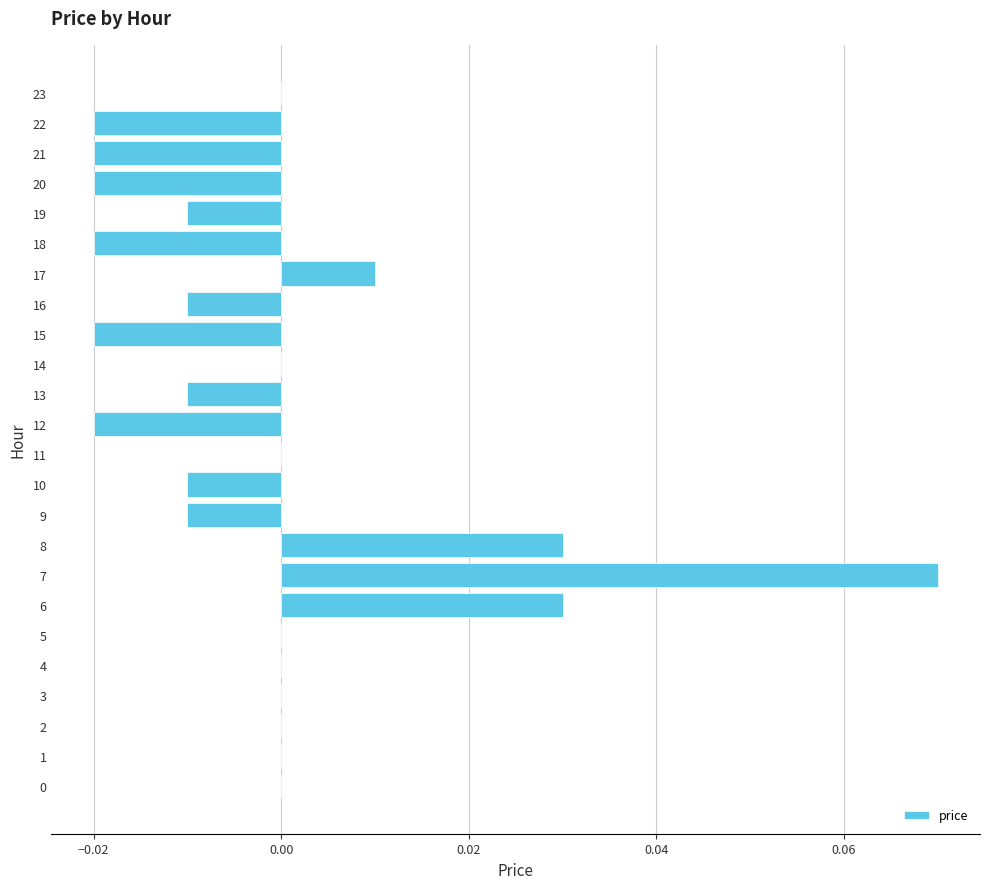

Between 3 and 12, which is larger?

3